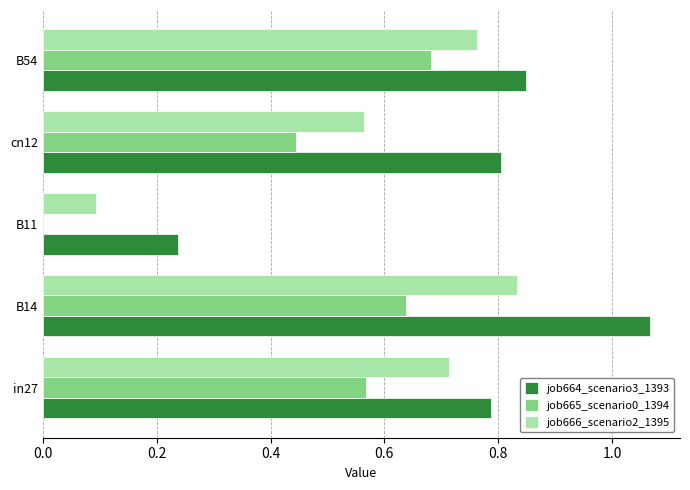

What are all the series names shown in the legend?

job664_scenario3_1393, job665_scenario0_1394, job666_scenario2_1395